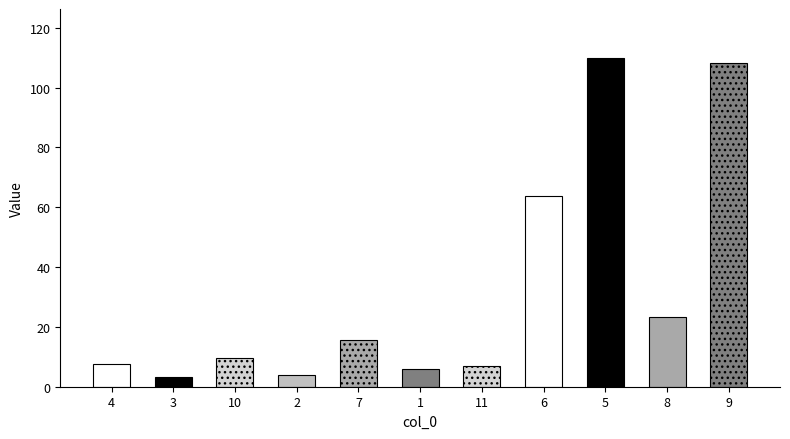

What is the value of the 11th bar from the left?

108.1